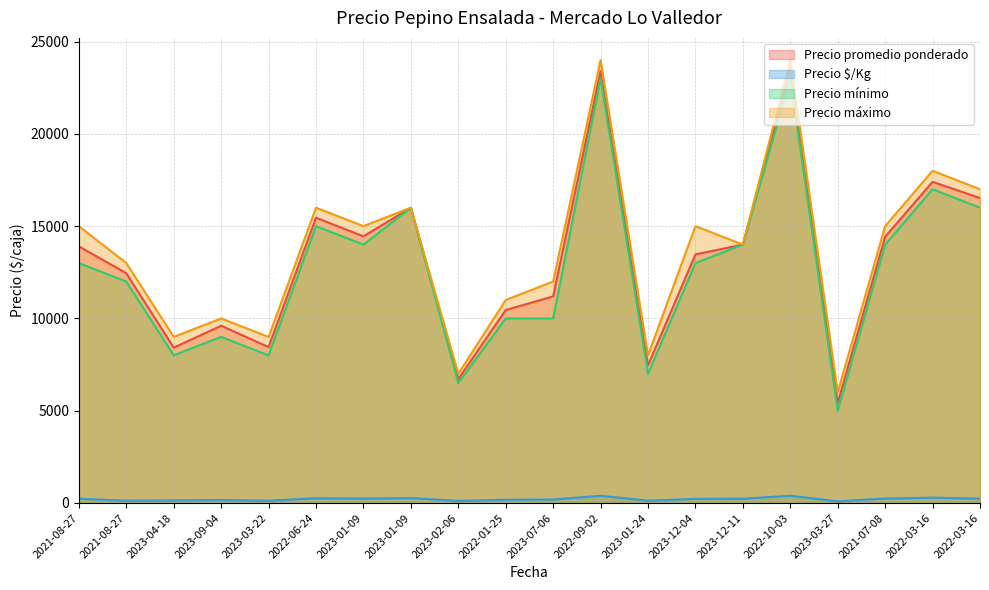

True or false: Precio $/Kg and Precio máximo cross at least once.

False